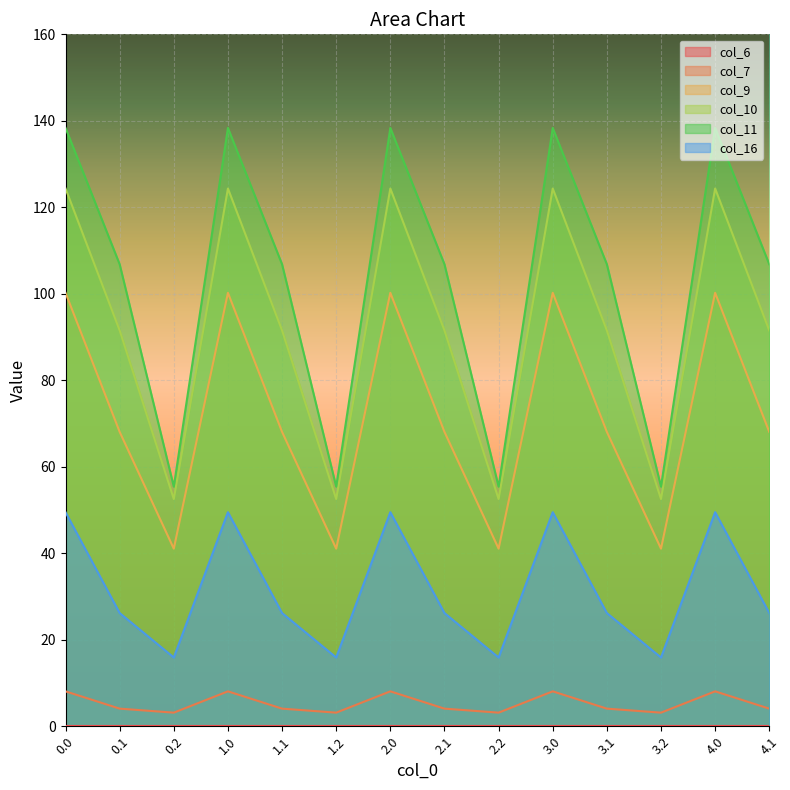

The col_10 series shows 190.6 at 2.0. True or false?

False